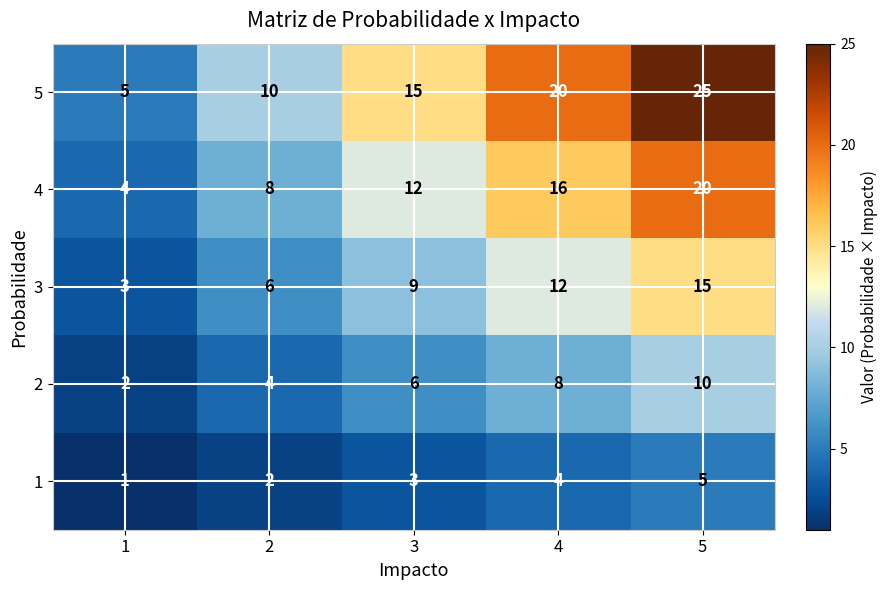

Reading right to left, extract all data points from this chart.

5: 5=25	4=20	3=15	2=10	1=5
4: 5=20	4=16	3=12	2=8	1=4
3: 5=15	4=12	3=9	2=6	1=3
2: 5=10	4=8	3=6	2=4	1=2
1: 5=5	4=4	3=3	2=2	1=1